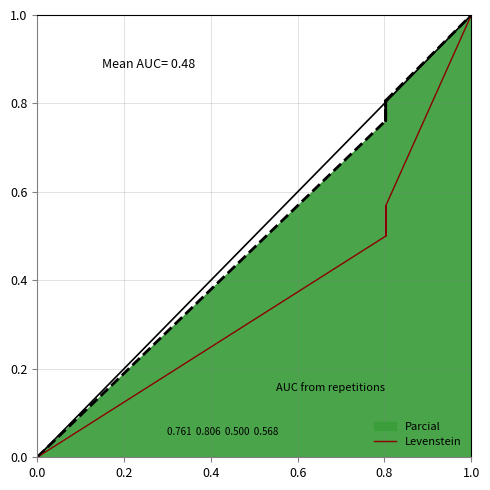

Which category has the highest value across all series?

1.0